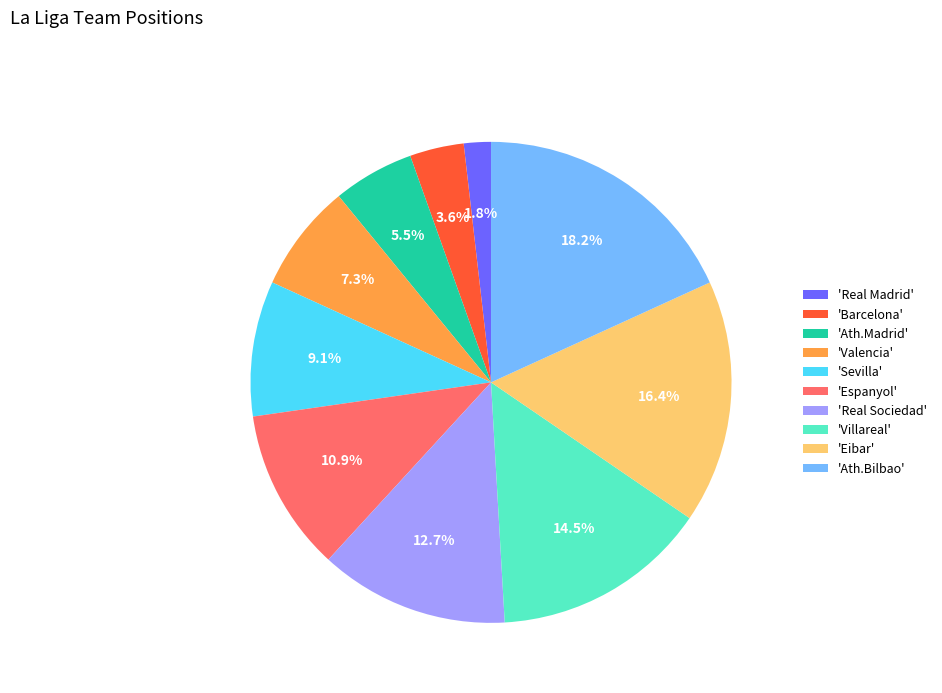

Is there any slice that represents more than half of the pie?

No